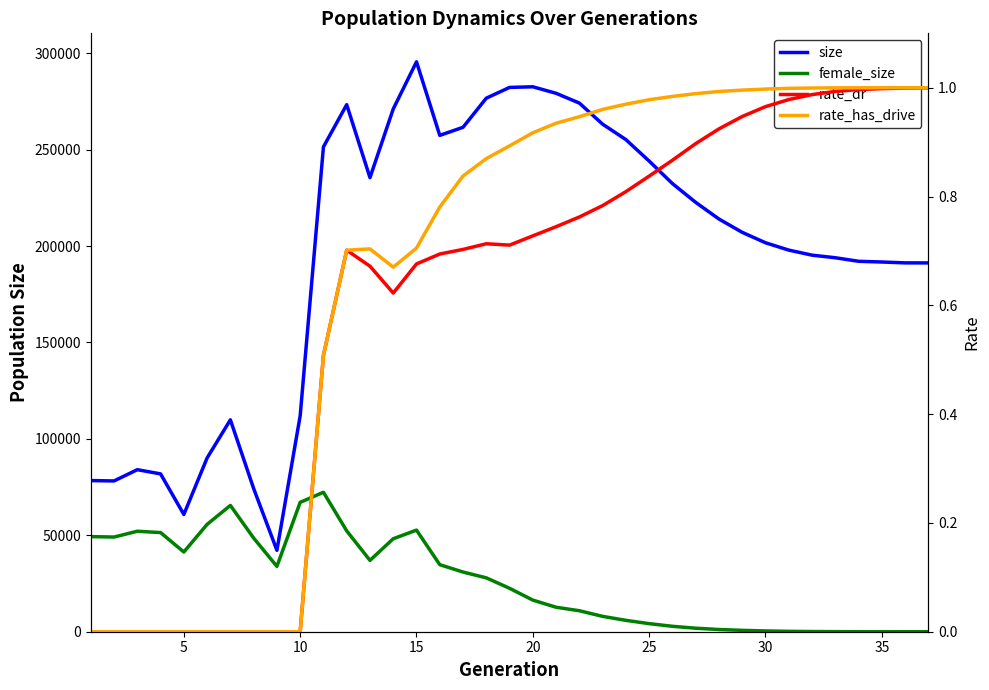

Is the value of size at 15 greater than the value of rate_has_drive at 35?

Yes